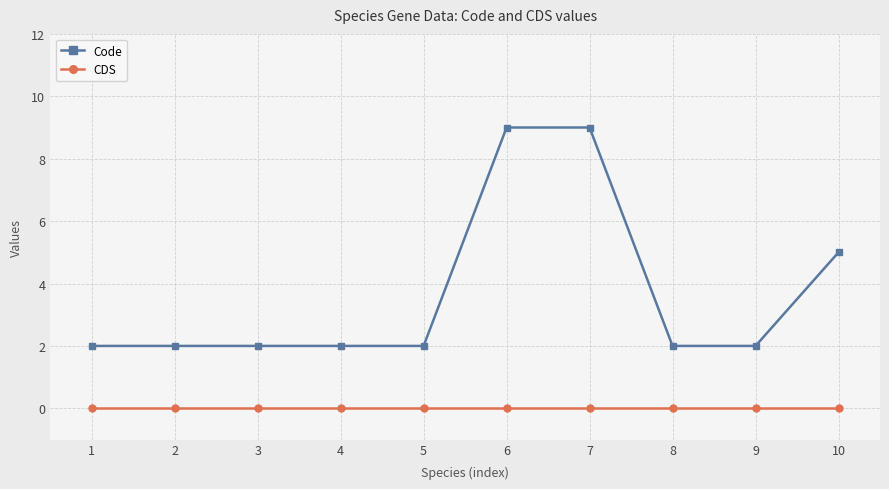

Is it true that Code equals 3 at 7?

False